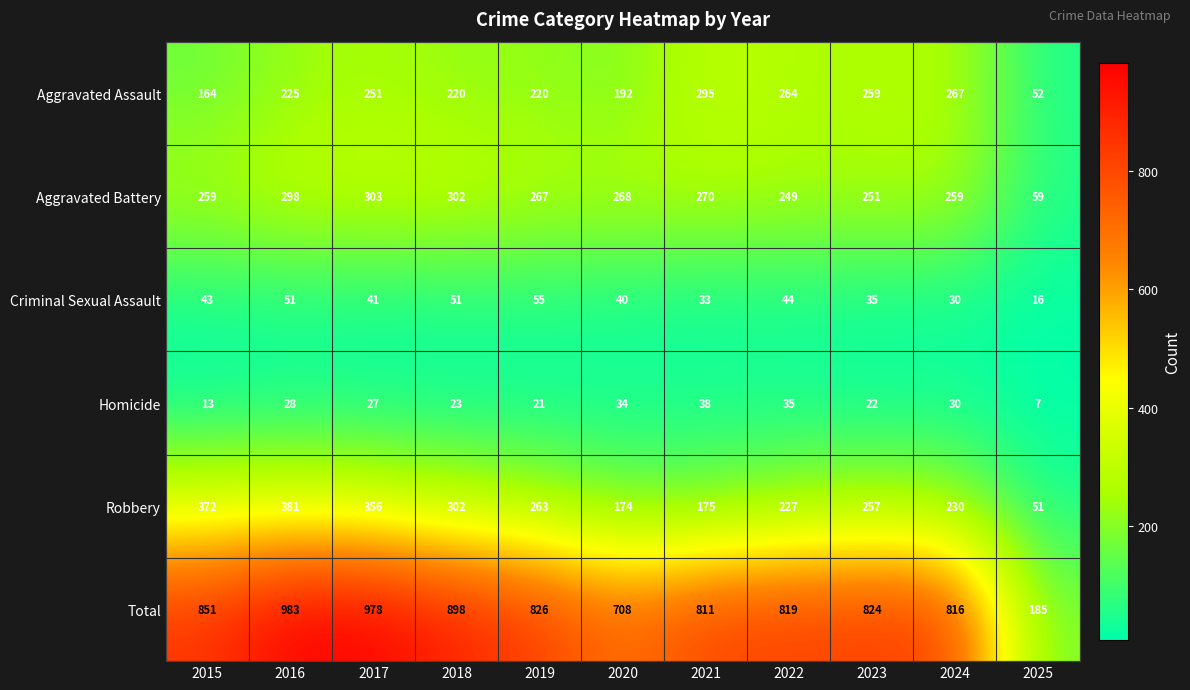

Which label corresponds to the largest value in the chart?

2016